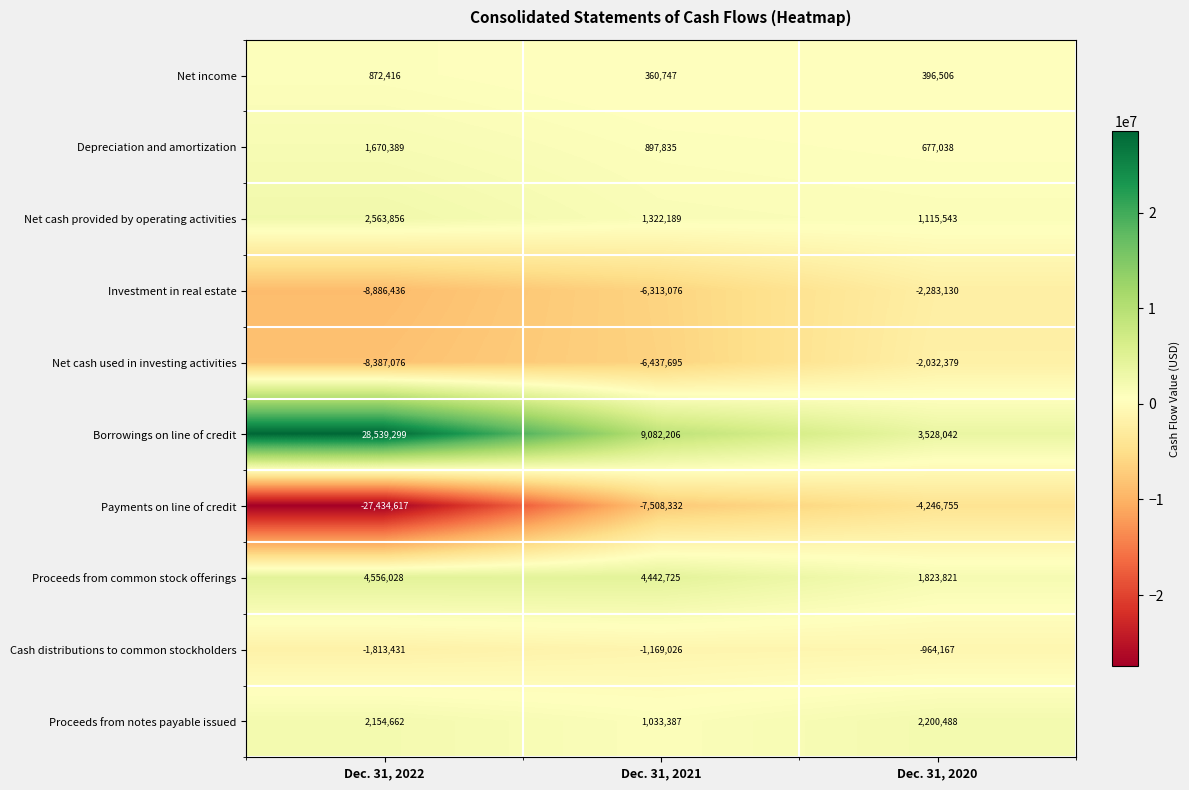

Reading left to right, extract all data points from this chart.

Net income: Dec. 31, 2022=872416	Dec. 31, 2021=360747	Dec. 31, 2020=396506
Depreciation and amortization: Dec. 31, 2022=1670389	Dec. 31, 2021=897835	Dec. 31, 2020=677038
Net cash provided by operating activities: Dec. 31, 2022=2563856	Dec. 31, 2021=1322189	Dec. 31, 2020=1115543
Investment in real estate: Dec. 31, 2022=-8886436	Dec. 31, 2021=-6313076	Dec. 31, 2020=-2283130
Net cash used in investing activities: Dec. 31, 2022=-8387076	Dec. 31, 2021=-6437695	Dec. 31, 2020=-2032379
Borrowings on line of credit: Dec. 31, 2022=28539299	Dec. 31, 2021=9082206	Dec. 31, 2020=3528042
Payments on line of credit: Dec. 31, 2022=-27434617	Dec. 31, 2021=-7508332	Dec. 31, 2020=-4246755
Proceeds from common stock offerings: Dec. 31, 2022=4556028	Dec. 31, 2021=4442725	Dec. 31, 2020=1823821
Cash distributions to common stockholders: Dec. 31, 2022=-1813431	Dec. 31, 2021=-1169026	Dec. 31, 2020=-964167
Proceeds from notes payable issued: Dec. 31, 2022=2154662	Dec. 31, 2021=1033387	Dec. 31, 2020=2200488